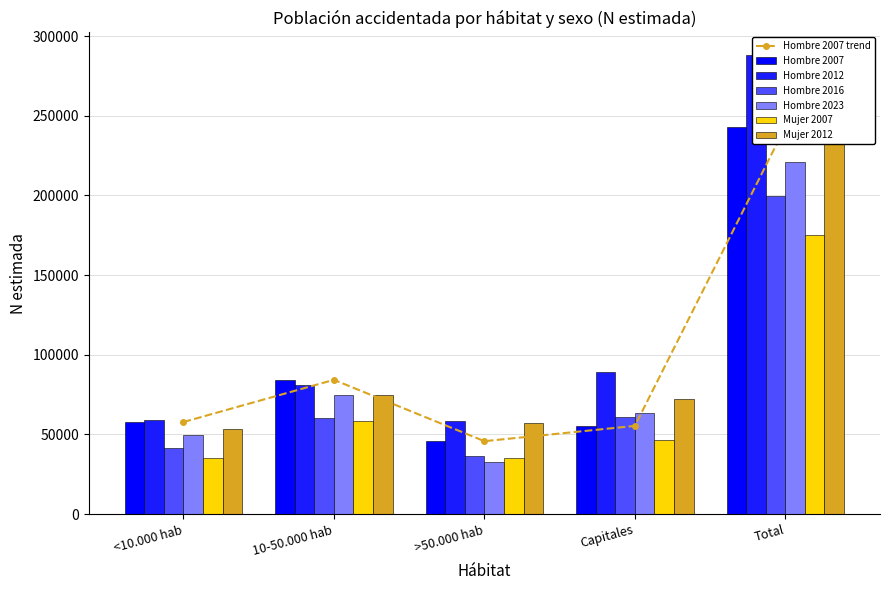

At Total, list the series in order from largest to smallest.

Hombre 2012, Mujer 2012, Hombre 2007, Hombre 2023, Hombre 2016, Mujer 2007